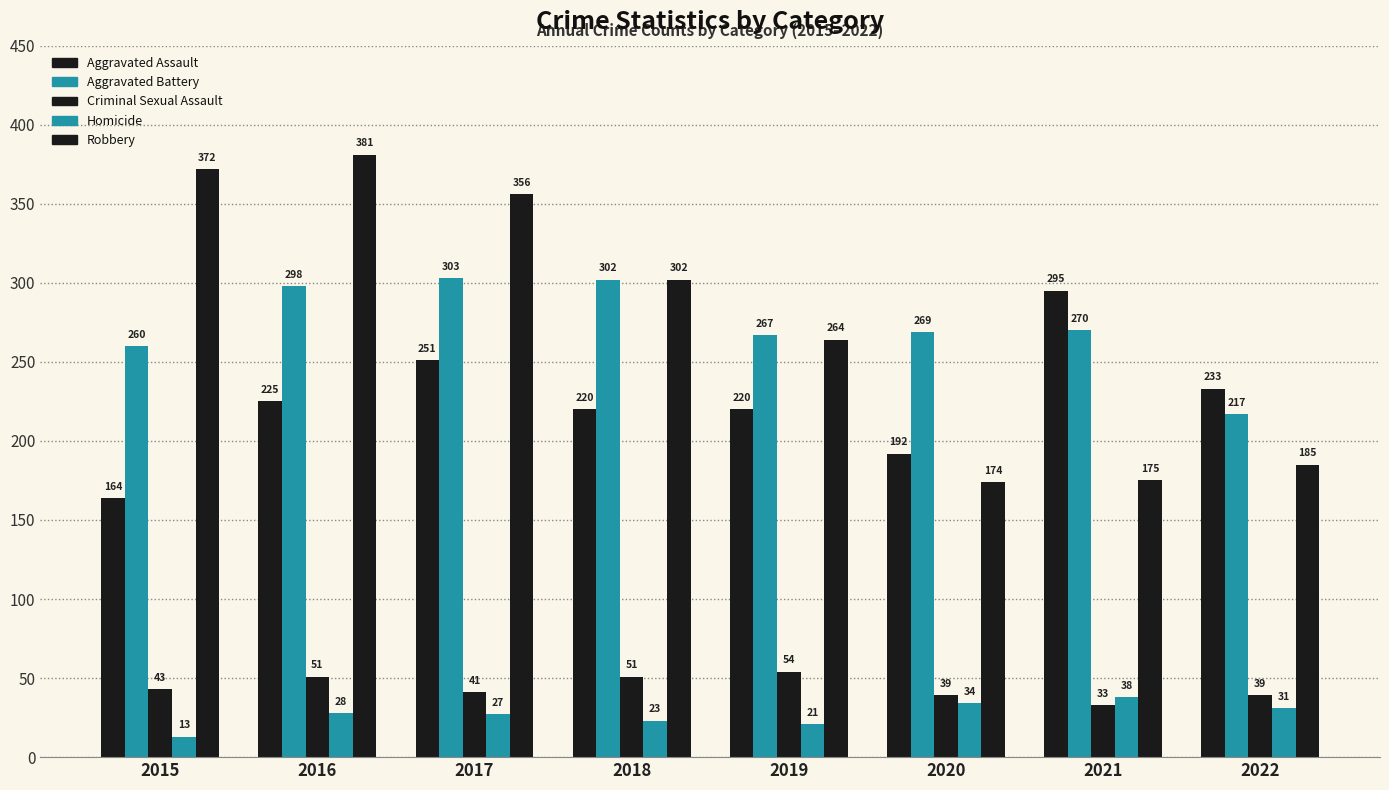

The Aggravated Battery series shows 379 at 2019. True or false?

False